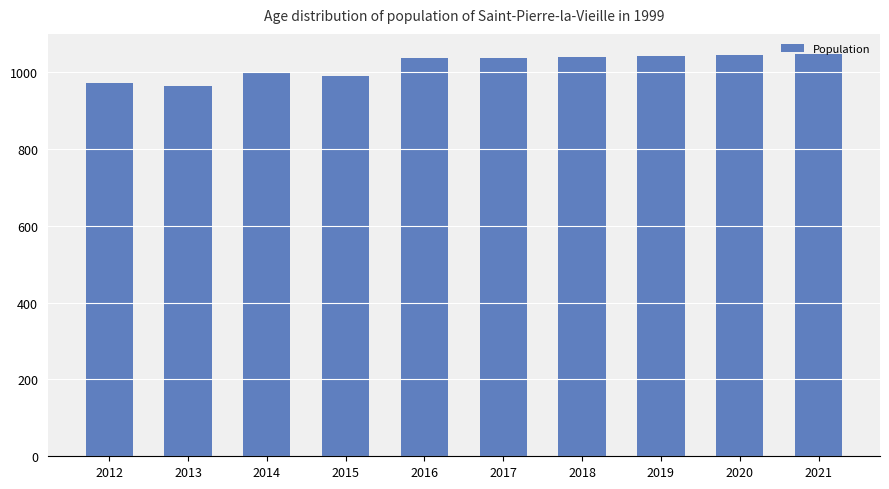

What is the difference between the second highest and minimum values?

79